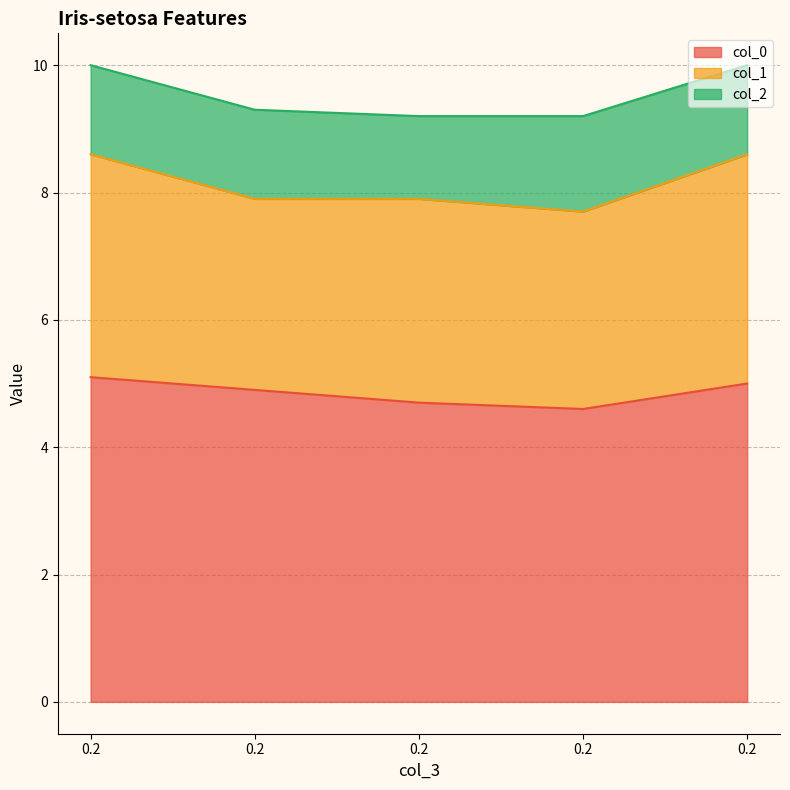

At 0.2, list the series in order from smallest to largest.

col_2, col_1, col_0